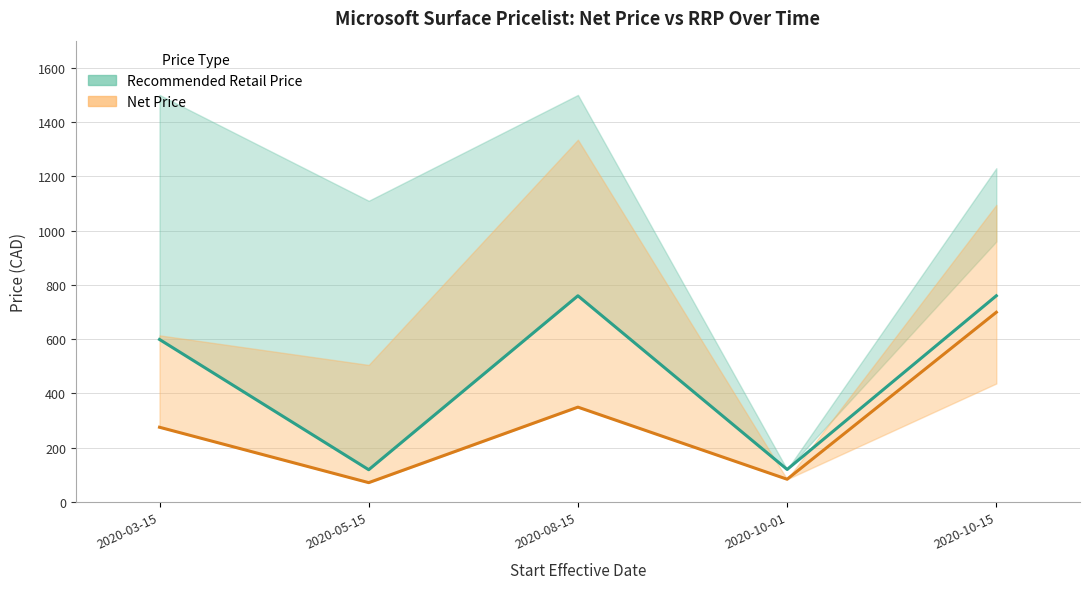

True or false: Net Price and Recommended Retail Price cross at least once.

False